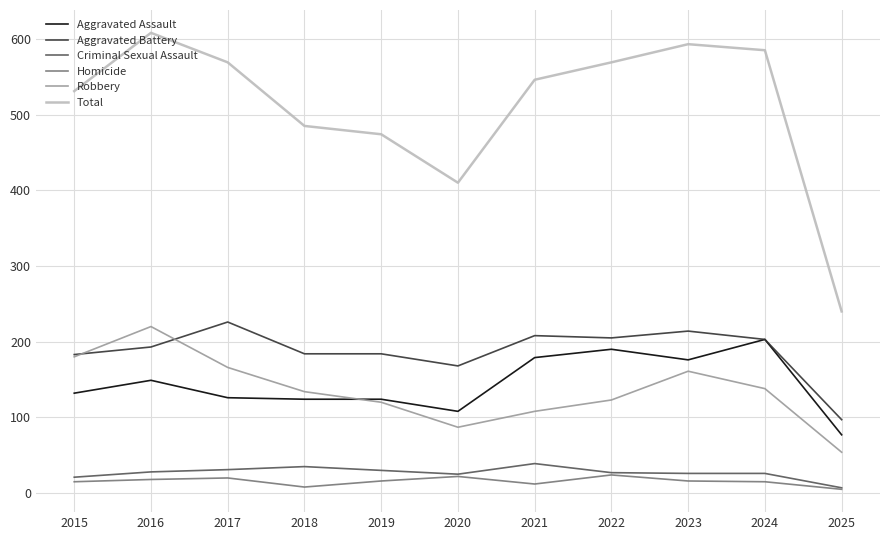

At which category does the chart reach its peak across all series?

2016